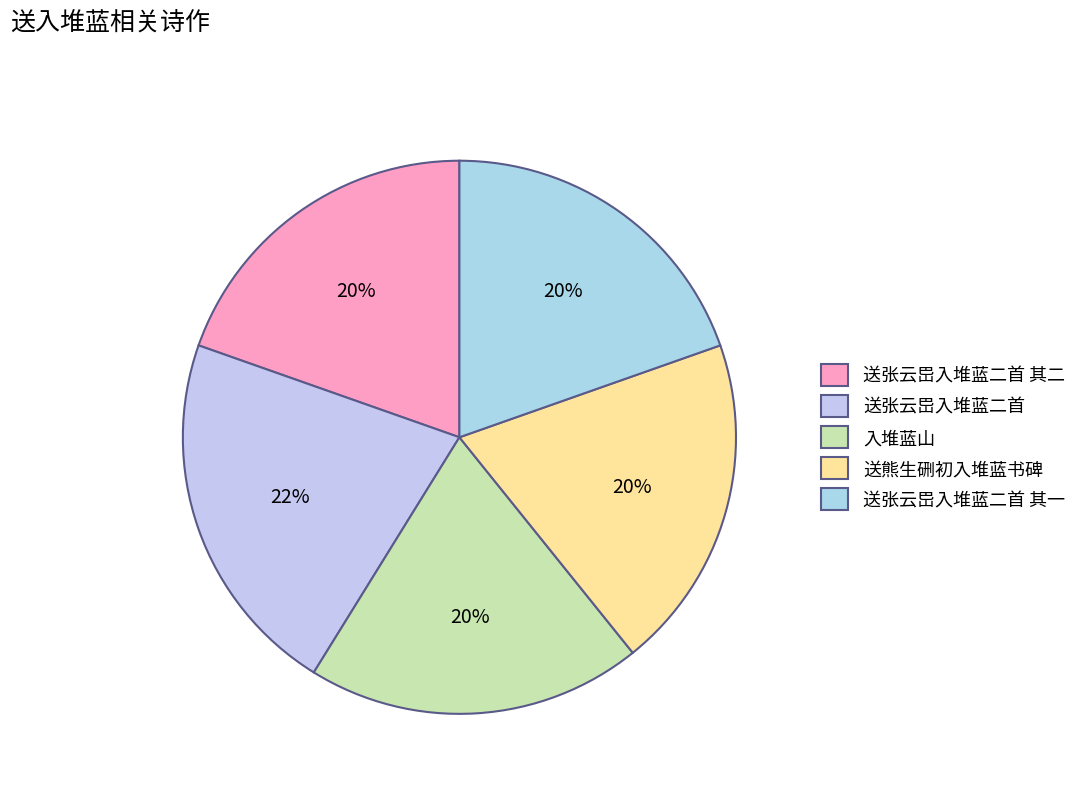

How many segments does this pie chart have?

5